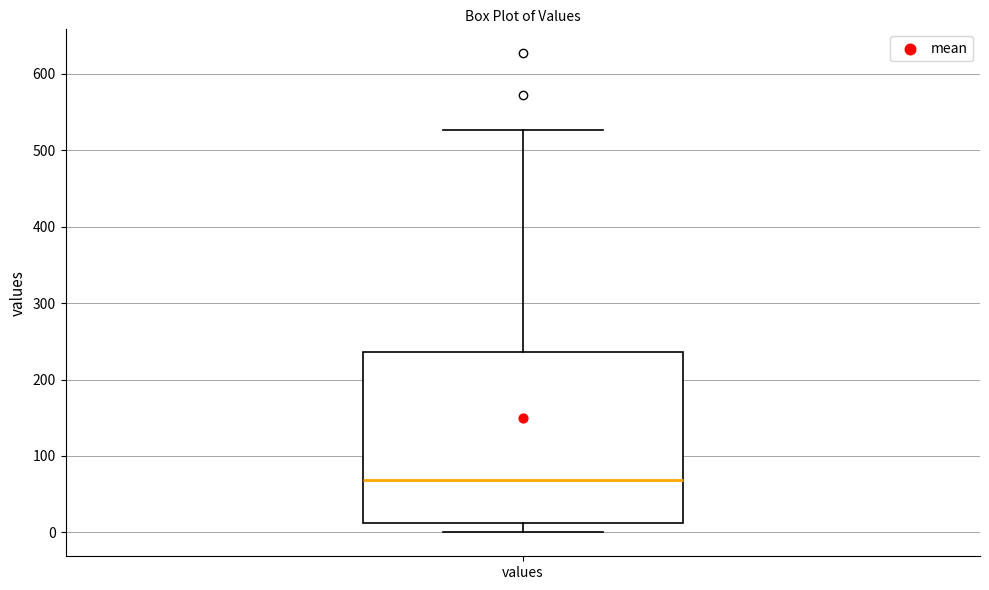

Transcribe this box plot: give where the median line is, the range the box spans, and where the two whiskers end, as read against the y-axis. The values are not printed on the chart, so give them approximately, as read against the axis.

median 70, box 10 to 240, whiskers 0 to 530